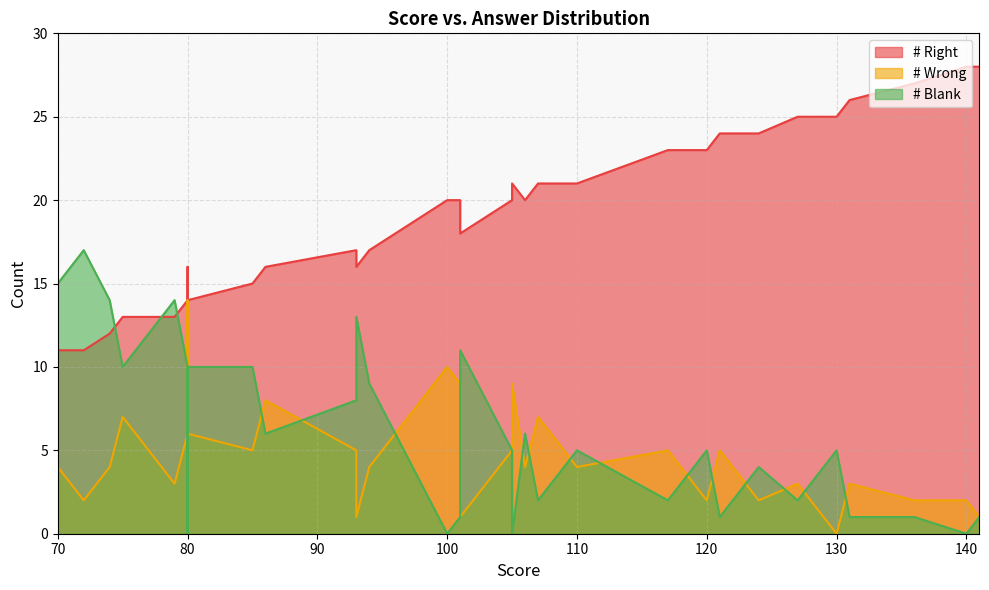

Is it true that # Right equals 38 at 121?

False